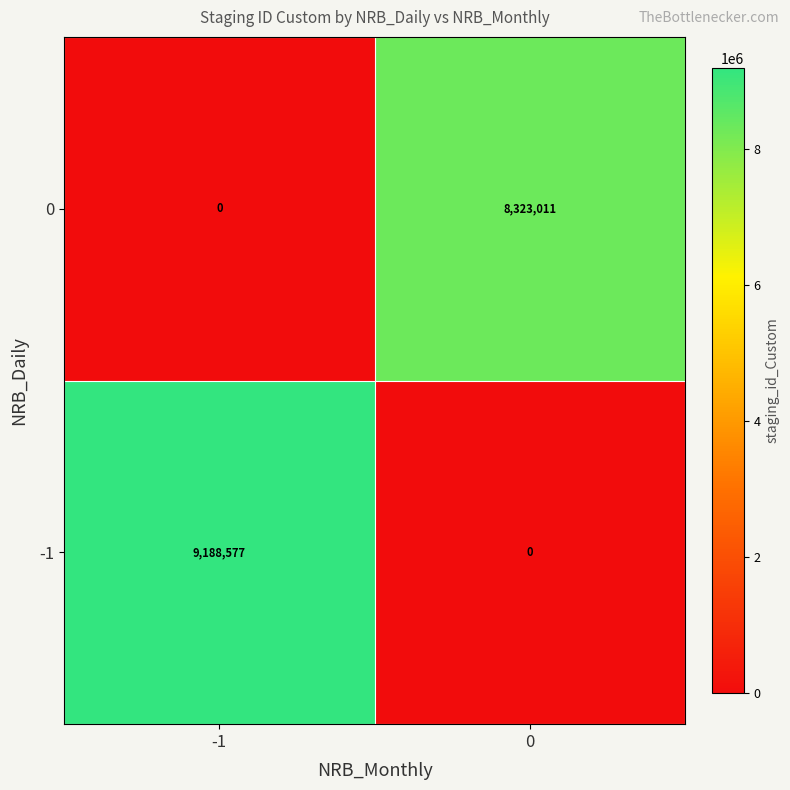

The value of -1 at 0 is -5026077. True or false?

False